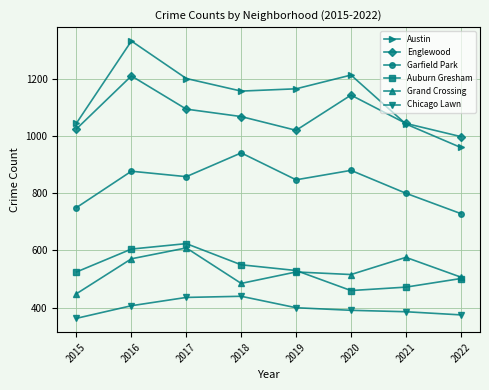

Which series has the widest spread of values?

Austin